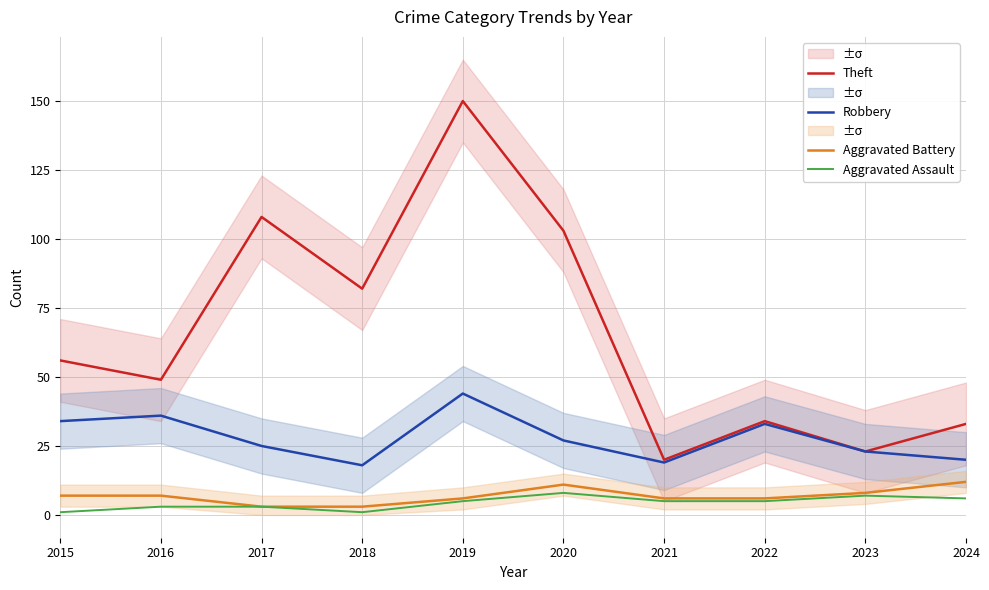

Reading right to left, list all the values displayed in this chart.

Theft: 33	23	34	20	103	150	82	108	49	56
Robbery: 20	23	33	19	27	44	18	25	36	34
Aggravated Battery: 12	8	6	6	11	6	3	3	7	7
Aggravated Assault: 6	7	5	5	8	5	1	3	3	1